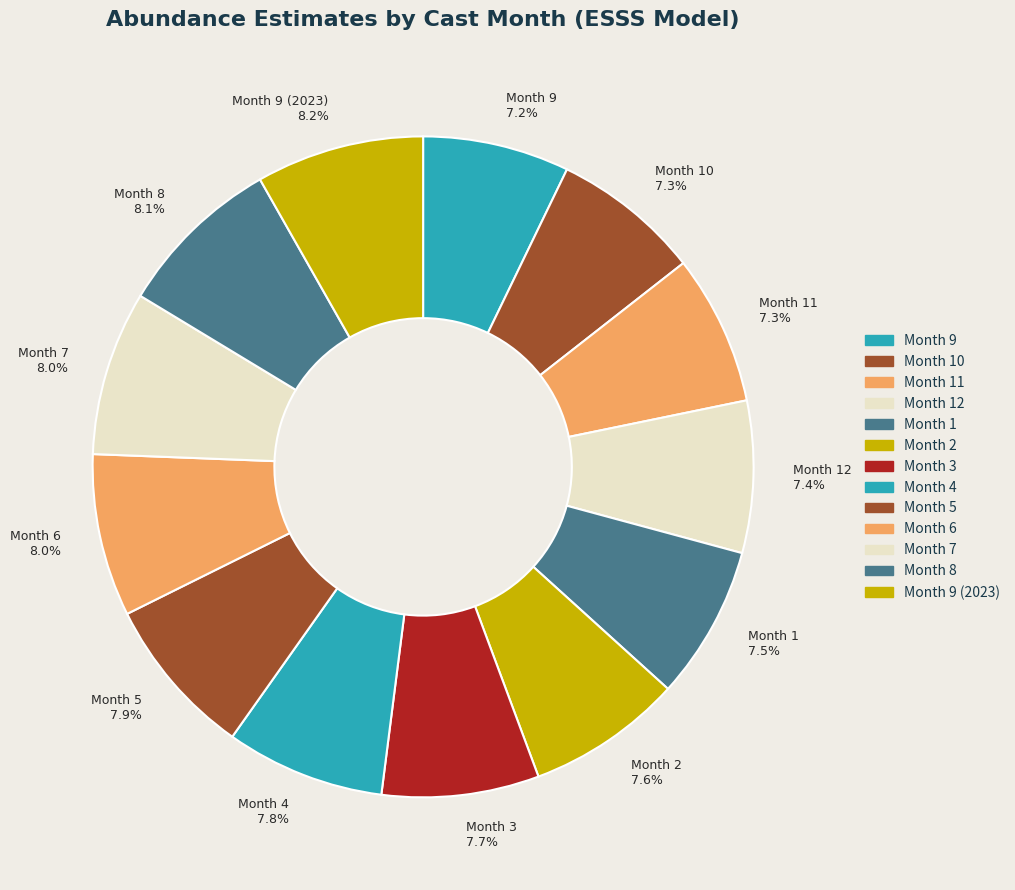

What is the ratio of the value at Month 7 to the value at Month 9 (2023)?

1.0